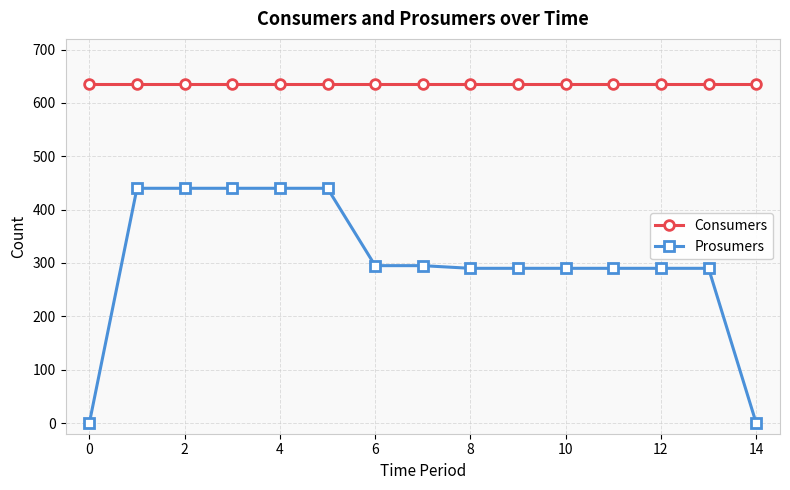

What is the average value of the Prosumers series?

302